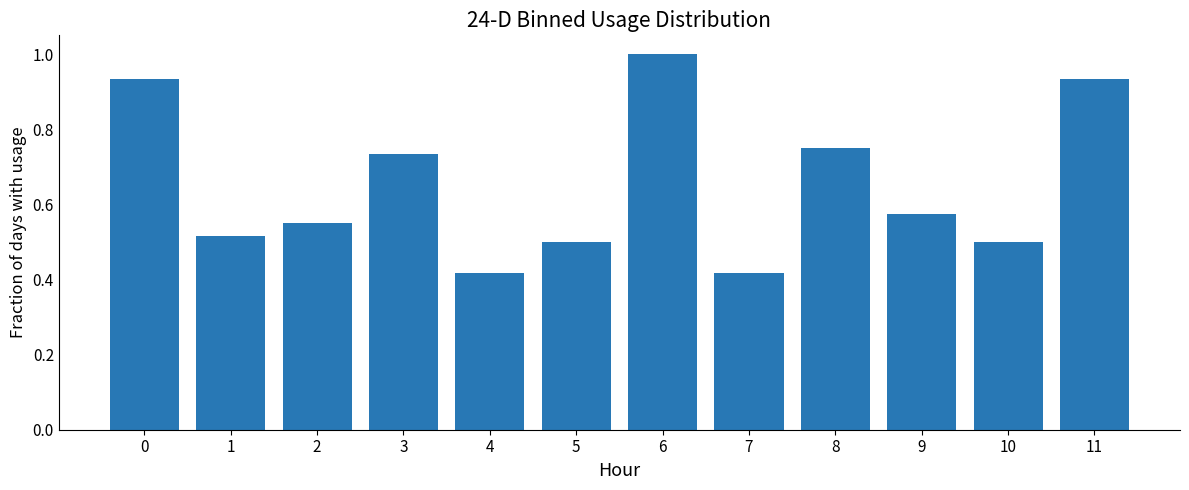

Read the value at 6.

1.0